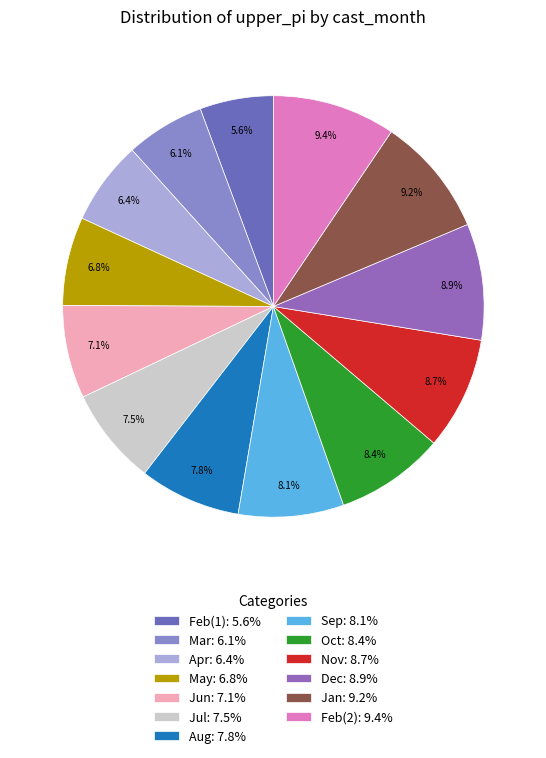

Count the number of slices in the pie.

13